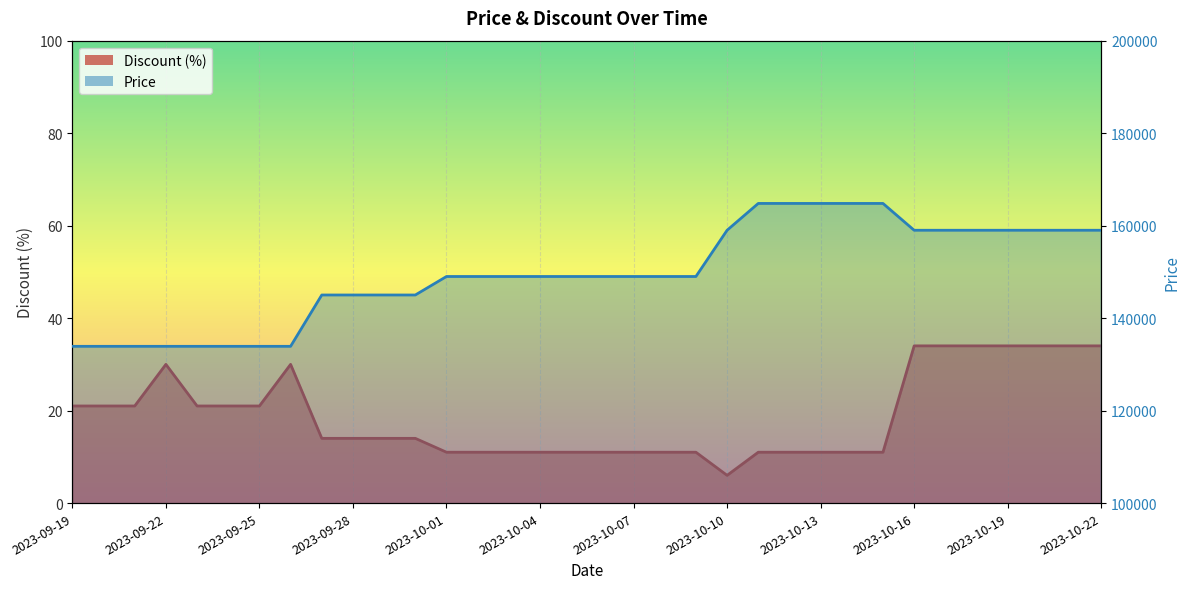

Reading right to left, what are all the values shown in this chart?

Discount: 2023-10-22=34	2023-10-21=34	2023-10-20=34	2023-10-19=34	2023-10-18=34	2023-10-17=34	2023-10-16=34	2023-10-15=11	2023-10-14=11	2023-10-13=11	2023-10-12=11	2023-10-11=11	2023-10-10=6	2023-10-09=11	2023-10-08=11	2023-10-07=11	2023-10-06=11	2023-10-05=11	2023-10-04=11	2023-10-03=11	2023-10-02=11	2023-10-01=11	2023-09-30=14	2023-09-29=14	2023-09-28=14	2023-09-27=14	2023-09-26=30	2023-09-25=21	2023-09-24=21	2023-09-23=21	2023-09-22=30	2023-09-21=21	2023-09-20=21	2023-09-19=21
Price: 2023-10-22=159000	2023-10-21=159000	2023-10-20=159000	2023-10-19=159000	2023-10-18=159000	2023-10-17=159000	2023-10-16=159000	2023-10-15=164800	2023-10-14=164800	2023-10-13=164800	2023-10-12=164800	2023-10-11=164800	2023-10-10=159000	2023-10-09=149000	2023-10-08=149000	2023-10-07=149000	2023-10-06=149000	2023-10-05=149000	2023-10-04=149000	2023-10-03=149000	2023-10-02=149000	2023-10-01=149000	2023-09-30=145000	2023-09-29=145000	2023-09-28=145000	2023-09-27=145000	2023-09-26=133900	2023-09-25=133900	2023-09-24=133900	2023-09-23=133900	2023-09-22=133900	2023-09-21=133900	2023-09-20=133900	2023-09-19=133900